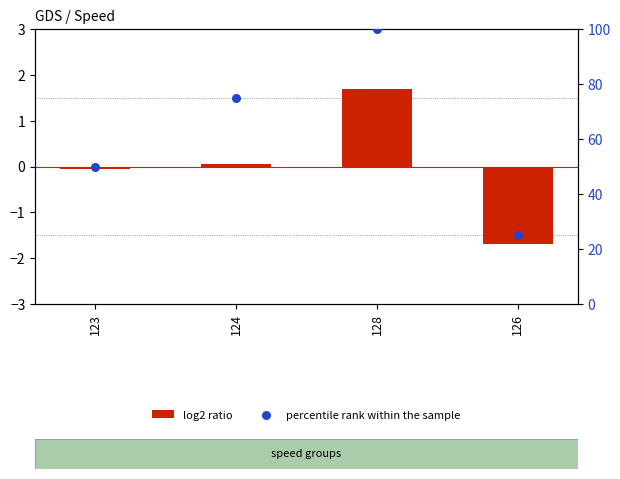

What is the total value across all series at 123?

49.9